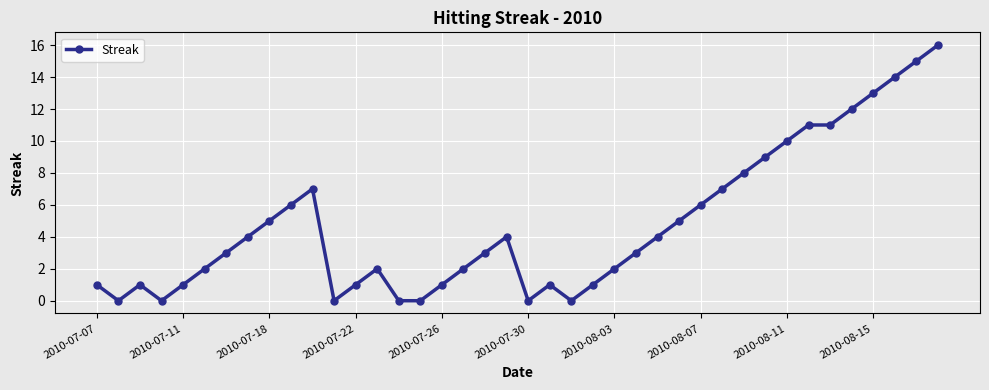

How many data points does each series have?

40